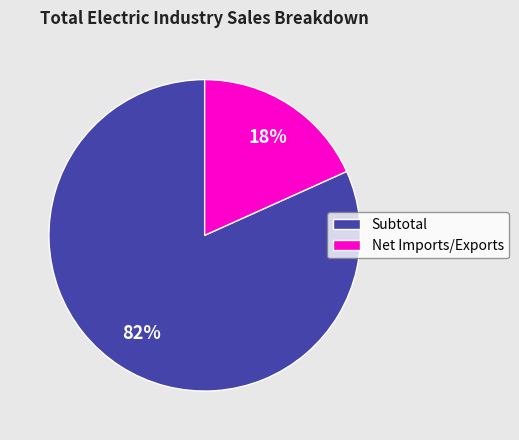

How many slices are in this pie chart?

2